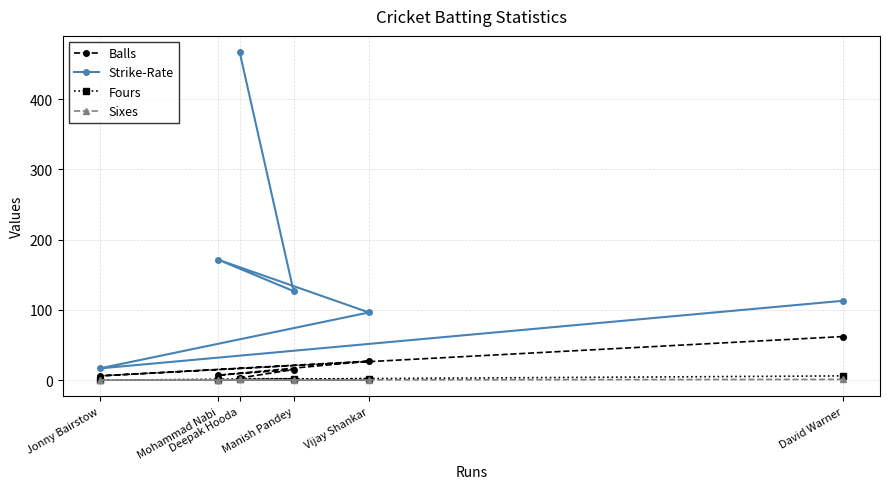

How many lines are shown in the chart?

4